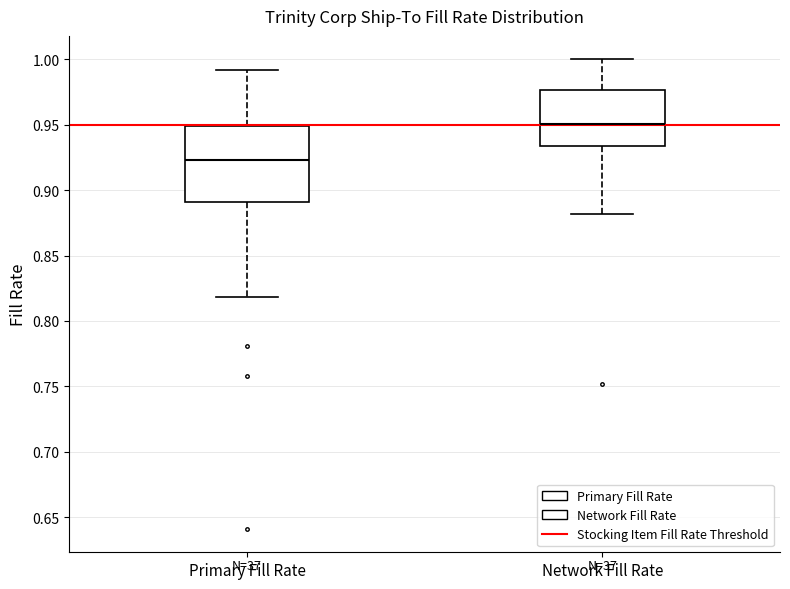

Where is the upper edge of the box for Network Fill Rate on the y-axis? The values are not printed on the chart, so give them approximately, as read against the axis.

0.975